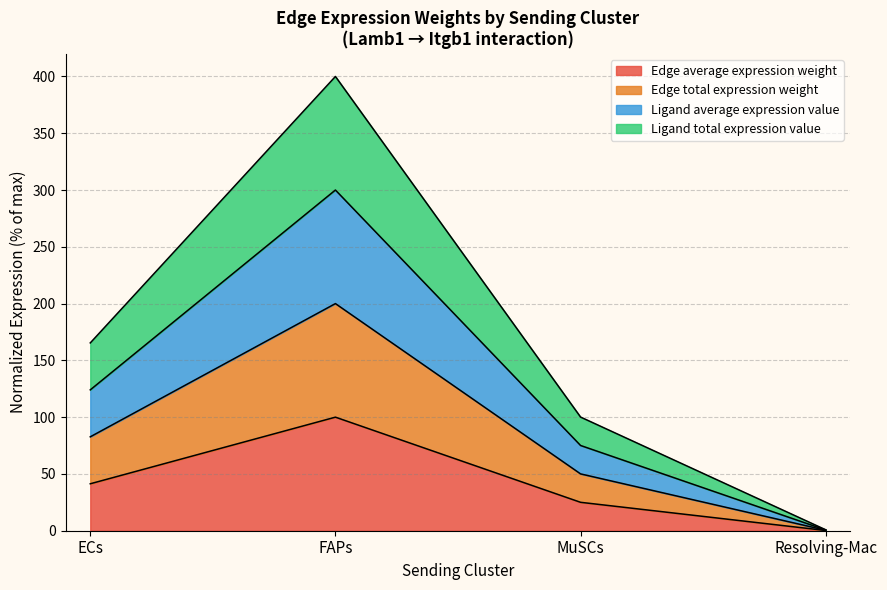

What is the average value of the Edge total expression weight series?

41.6